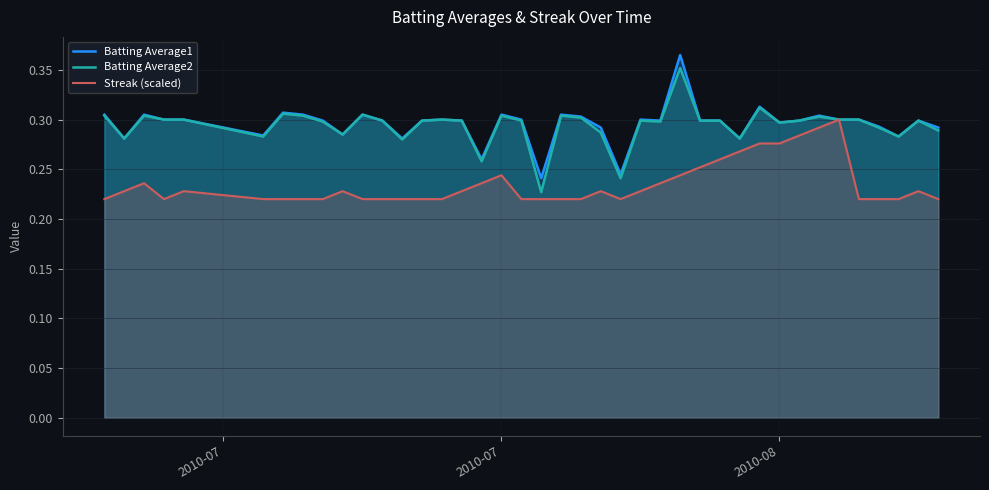

What is the sum of all Batting Average2 values?

11.8